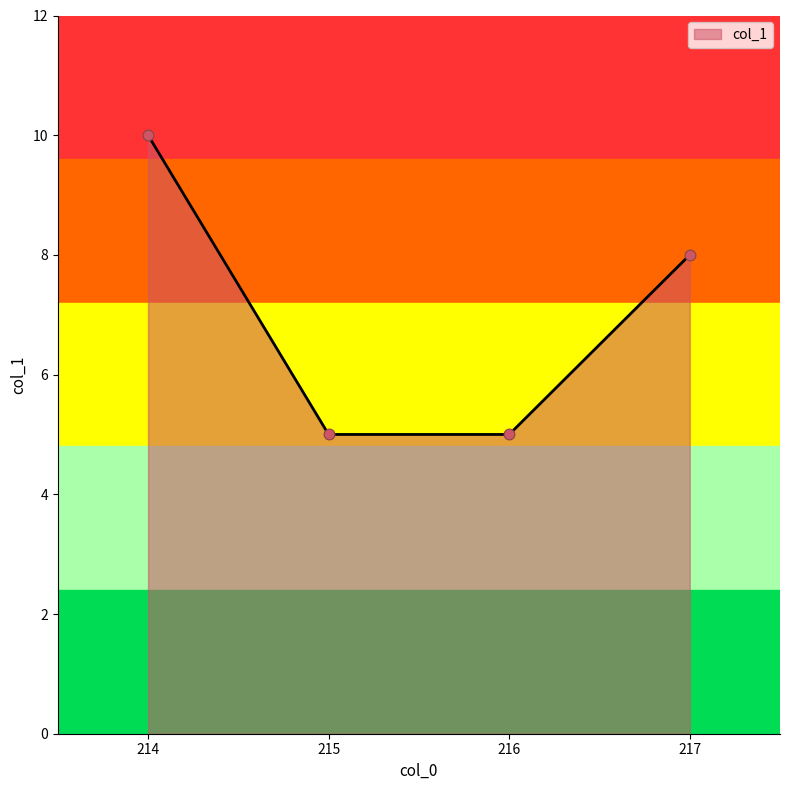

Approximately how many times larger is the value at 214 compared to 215?

2.0